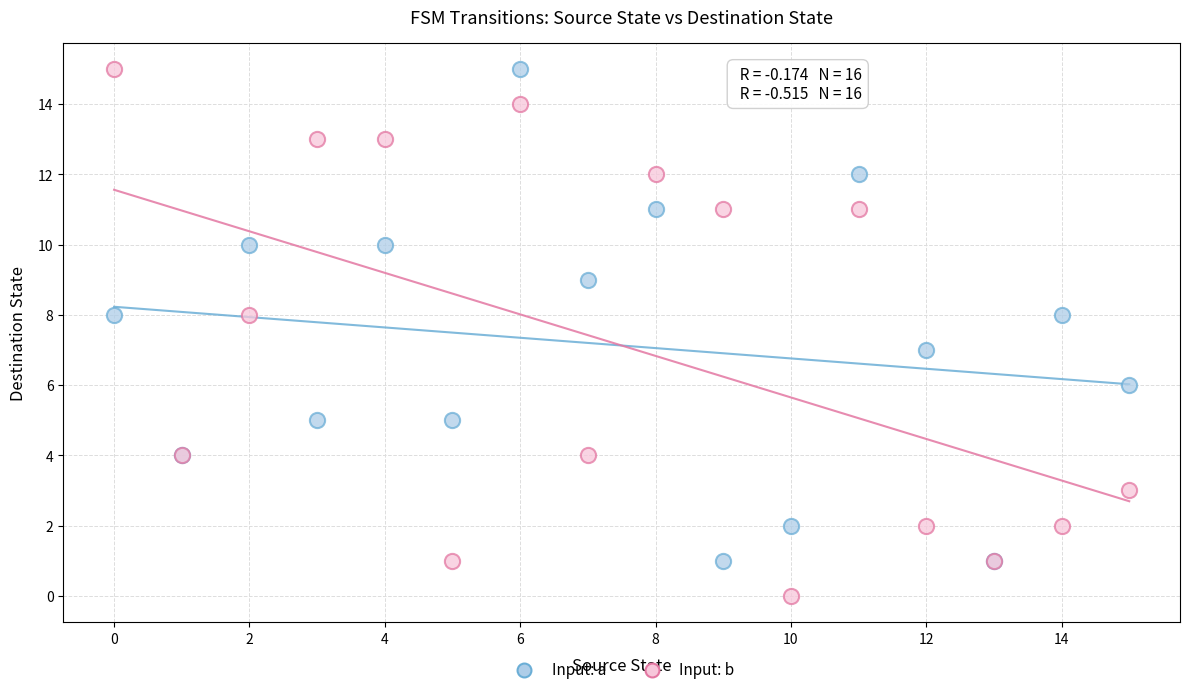

Which series reaches the minimum Y coordinate?

Input: b